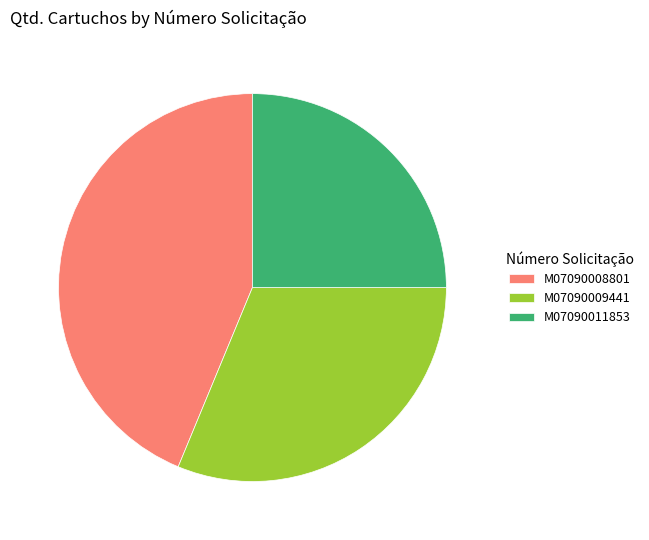

What is the largest slice in the pie chart?

M07090008801